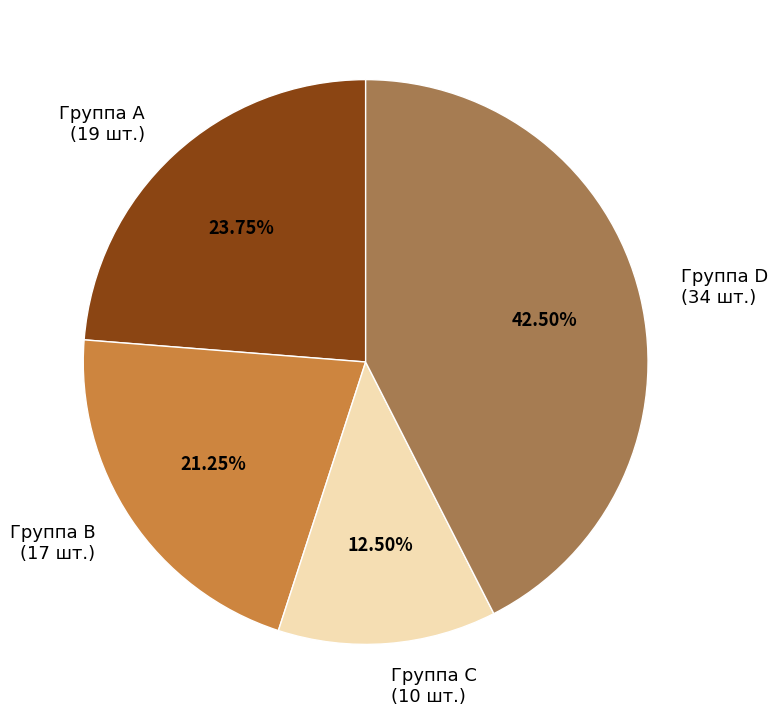

What is the ratio of the value at Группа B (17 шт.) to the value at Группа D (34 шт.)?

0.5